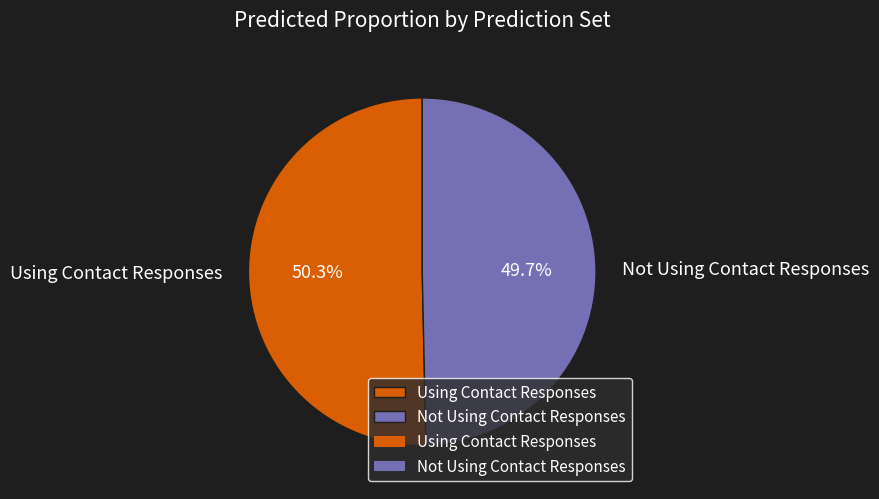

Rank the categories by value from highest to lowest.

Using Contact Responses, Not Using Contact Responses